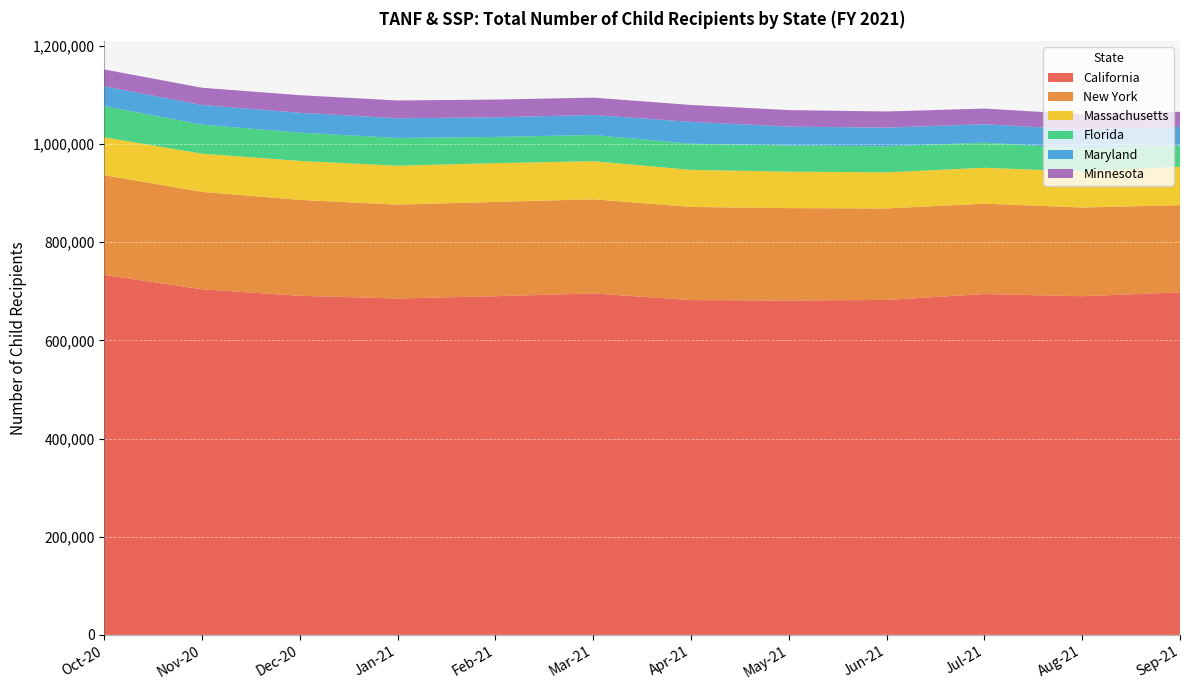

Reading right to left, transcribe all the data shown in this chart.

California: Sep-21=698012	Aug-21=690076	Jul-21=694484	Jun-21=682511	May-21=681395	Apr-21=682202	Mar-21=695819	Feb-21=690075	Jan-21=685497	Dec-20=690920	Nov-20=704151	Oct-20=733582
New York: Sep-21=177621	Aug-21=180807	Jul-21=184179	Jun-21=186475	May-21=188223	Apr-21=189832	Mar-21=191813	Feb-21=192198	Jan-21=191255	Dec-20=195464	Nov-20=198575	Oct-20=203225
Massachusetts: Sep-21=78299	Aug-21=73349	Jul-21=73187	Jun-21=73583	May-21=74339	Apr-21=75503	Mar-21=77624	Feb-21=78990	Jan-21=79263	Dec-20=79430	Nov-20=77773	Oct-20=77132
Florida: Sep-21=43290	Aug-21=47206	Jul-21=51271	Jun-21=53023	May-21=53334	Apr-21=53362	Mar-21=53374	Feb-21=53426	Jan-21=56615	Dec-20=57635	Nov-20=59340	Oct-20=63559
Maryland: Sep-21=38029	Aug-21=38137	Jul-21=37457	Jun-21=38042	May-21=38364	Apr-21=44546	Mar-21=40829	Feb-21=40009	Jan-21=40027	Dec-20=40459	Nov-20=39938	Oct-20=40262
Minnesota: Sep-21=30680	Aug-21=31031	Jul-21=31914	Jun-21=32912	May-21=33657	Apr-21=34389	Mar-21=35329	Feb-21=36135	Jan-21=36319	Dec-20=35879	Nov-20=35101	Oct-20=34433